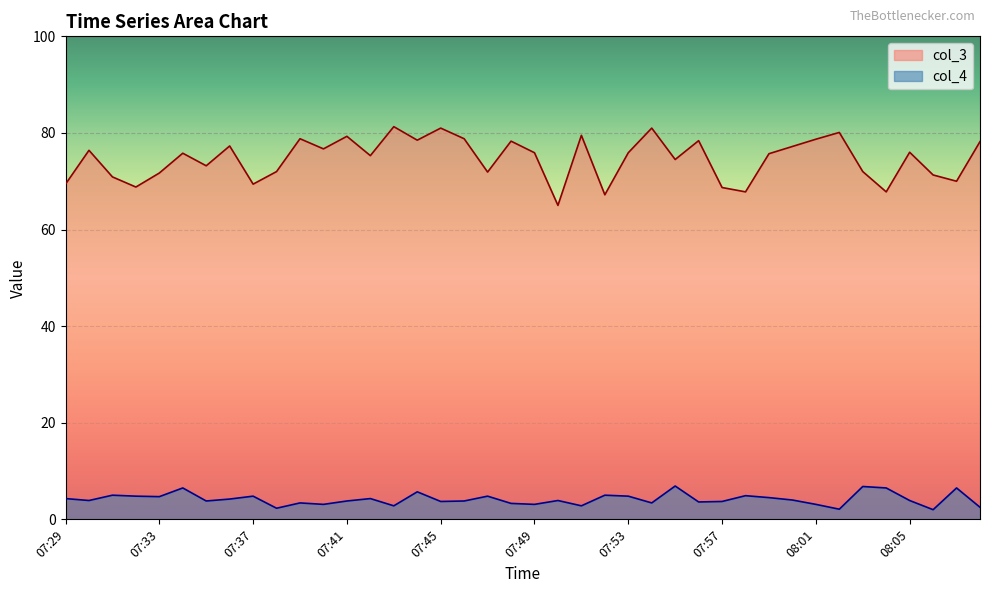

Reading left to right, list all the values displayed in this chart.

col_3: 07:29=69.4	07:30=76.4	07:31=70.9	07:32=68.8	07:33=71.7	07:34=75.8	07:35=73.2	07:36=77.3	07:37=69.4	07:38=72.0	07:39=78.8	07:40=76.7	07:41=79.3	07:42=75.3	07:43=81.3	07:44=78.5	07:45=81.0	07:46=78.8	07:47=71.9	07:48=78.3	07:49=75.9	07:50=65.0	07:51=79.5	07:52=67.2	07:53=75.9	07:54=81.0	07:55=74.5	07:56=78.4	07:57=68.7	07:58=67.8	07:59=75.7	08:00=77.2	08:01=78.7	08:02=80.1	08:03=72.0	08:04=67.8	08:05=76.0	08:06=71.3	08:07=70.0	08:08=78.2
col_4: 07:29=4.3	07:30=3.9	07:31=5.0	07:32=4.8	07:33=4.7	07:34=6.5	07:35=3.8	07:36=4.2	07:37=4.8	07:38=2.3	07:39=3.4	07:40=3.1	07:41=3.8	07:42=4.3	07:43=2.8	07:44=5.7	07:45=3.7	07:46=3.8	07:47=4.8	07:48=3.3	07:49=3.1	07:50=3.9	07:51=2.8	07:52=5.0	07:53=4.8	07:54=3.4	07:55=6.9	07:56=3.6	07:57=3.7	07:58=4.9	07:59=4.5	08:00=4.0	08:01=3.1	08:02=2.1	08:03=6.8	08:04=6.5	08:05=3.9	08:06=2.0	08:07=6.5	08:08=2.5